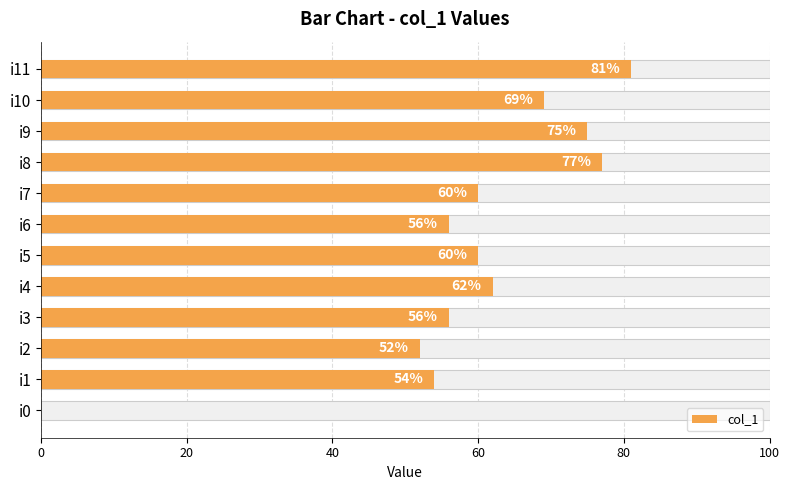

What is the ratio of the value at i4 to the value at i3?

1.1